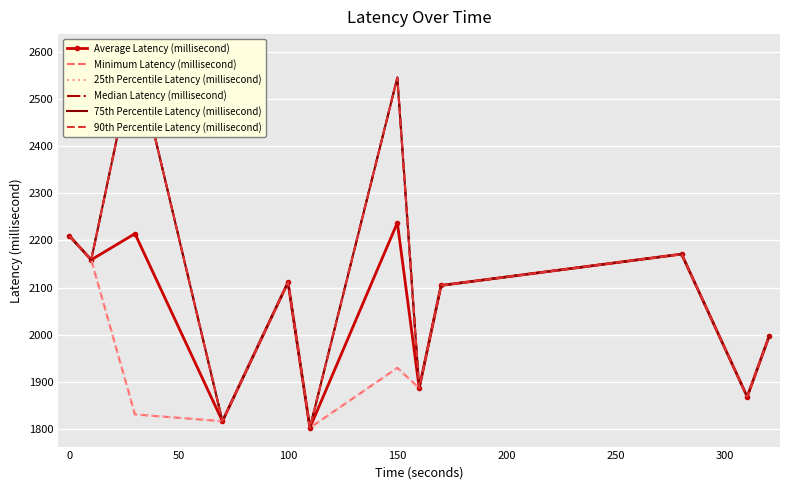

Is it true that Average Latency (millisecond) equals 3456.3 at 9?

False